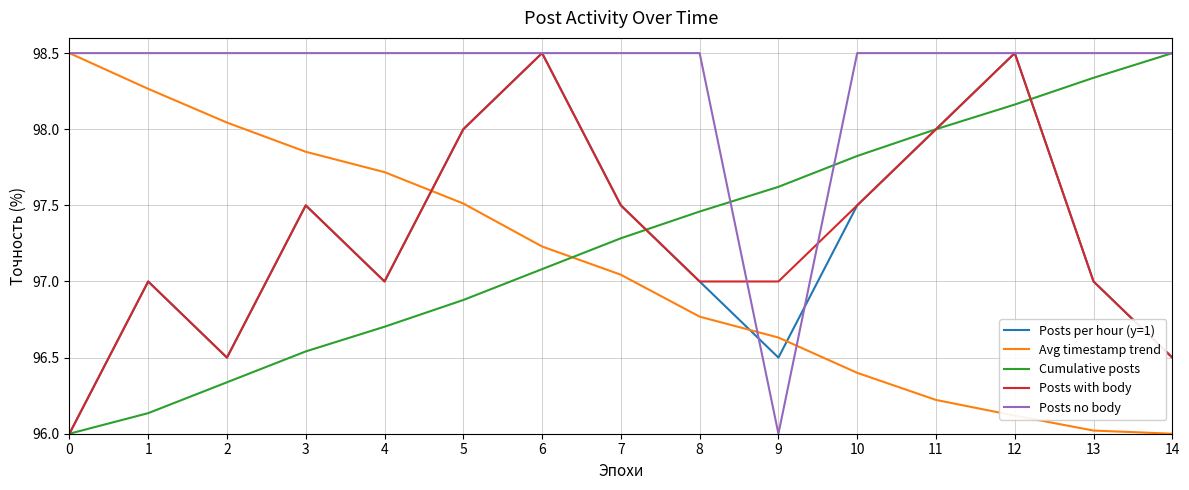

What is the difference between the Avg timestamp trend values at 0 and 4?

0.8